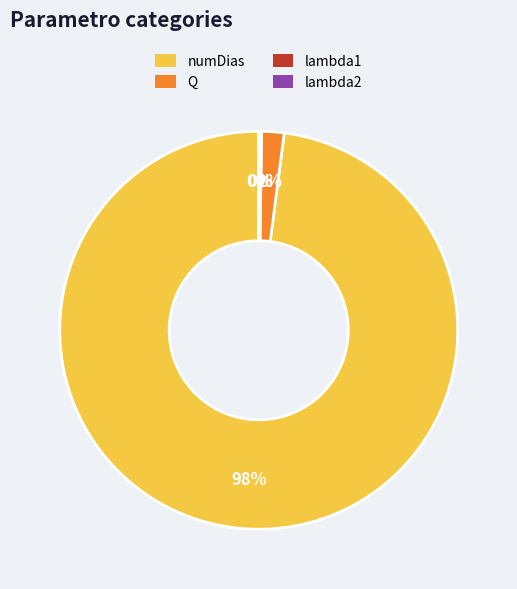

Is there a majority slice in this chart?

Yes